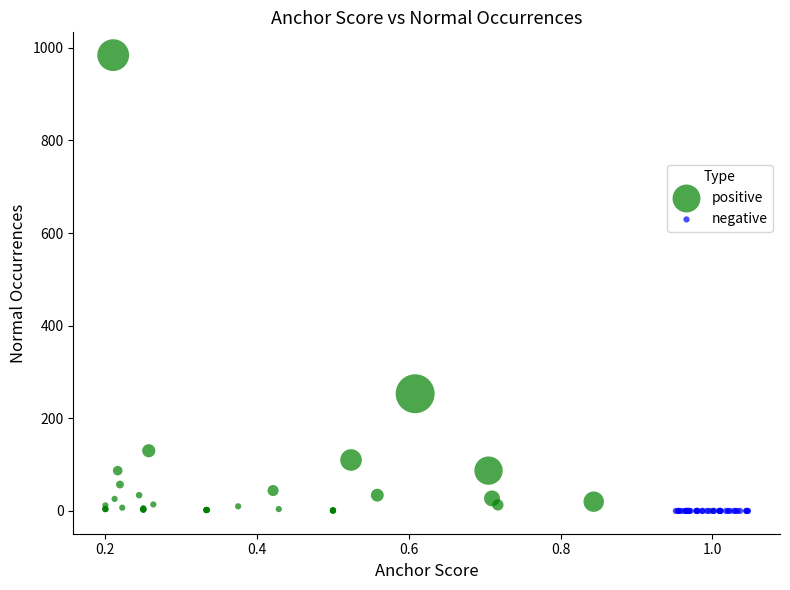

Which series contains the highest Y value?

positive